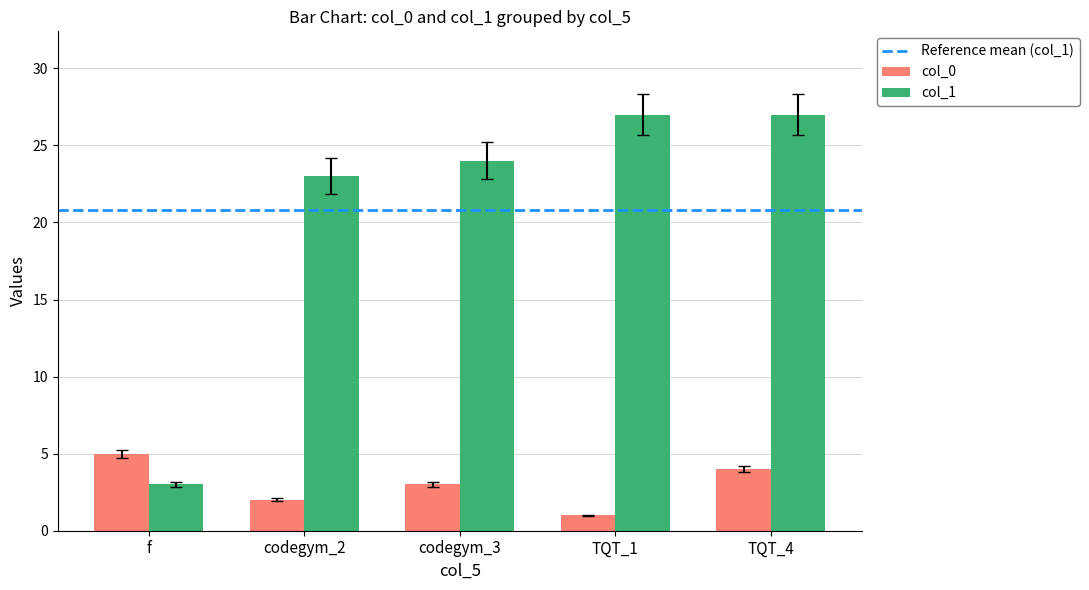

Rank the categories by col_0 value from highest to lowest.

f, TQT_4, codegym_3, codegym_2, TQT_1